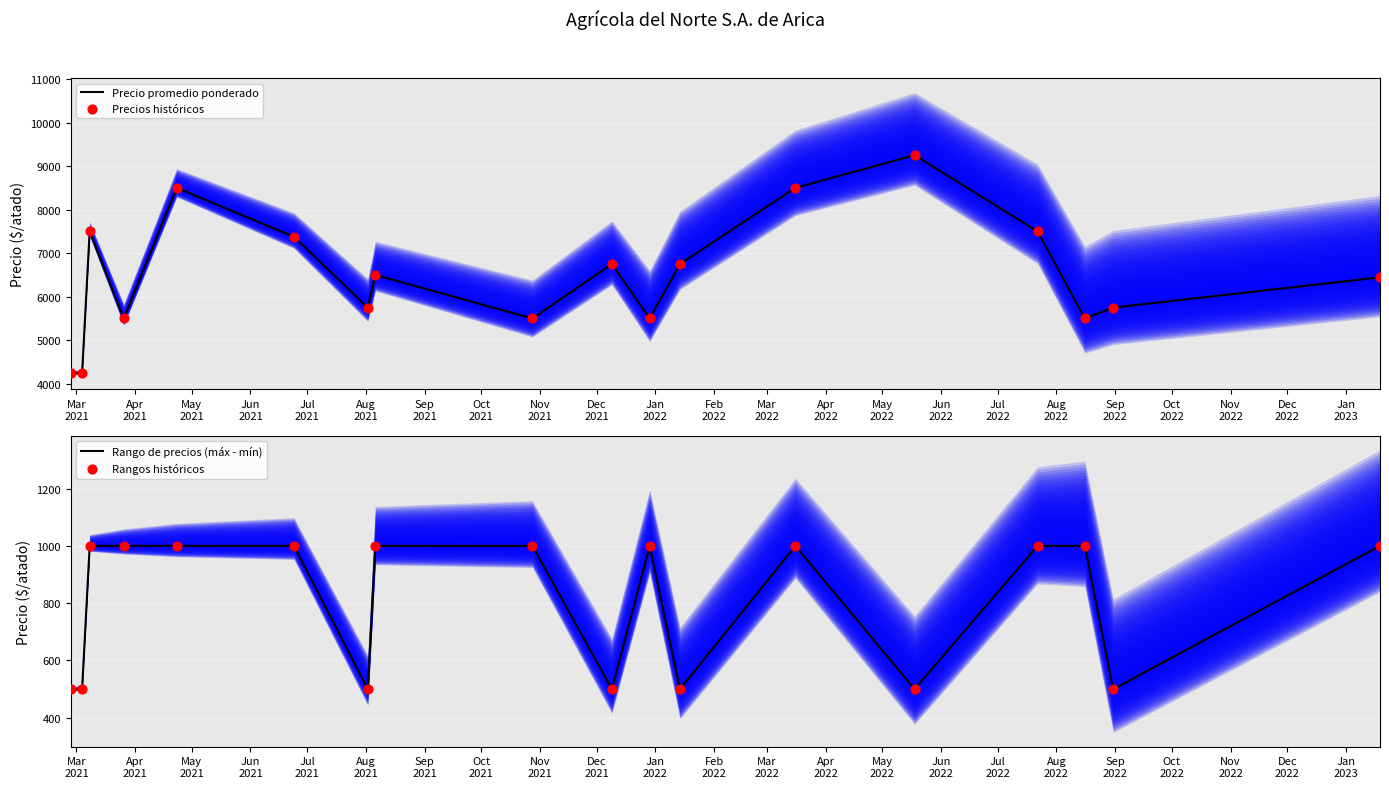

Which series has the largest Y range (max minus min)?

Precio promedio ponderado